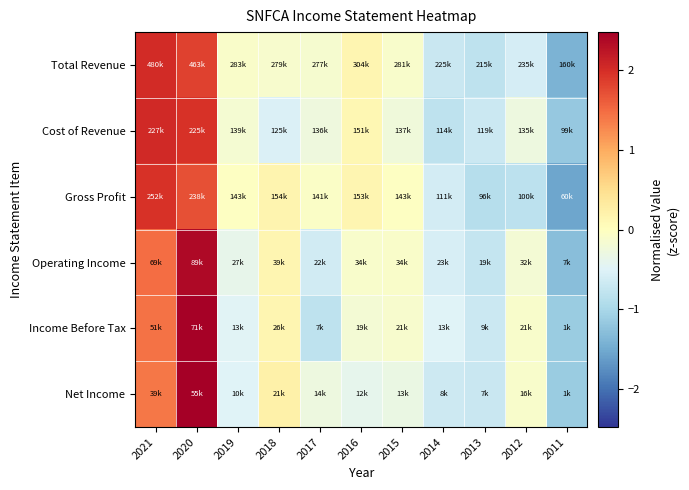

Reading left to right, what are all the values shown in this chart?

Total Revenue: 2021=2.0	2020=1.8	2019=-0.1	2018=-0.1	2017=-0.1	2016=0.1	2015=-0.1	2014=-0.7	2013=-0.8	2012=-0.6	2011=-1.4
Cost of Revenue: 2021=2.0	2020=2.0	2019=-0.2	2018=-0.5	2017=-0.3	2016=0.1	2015=-0.2	2014=-0.8	2013=-0.7	2012=-0.3	2011=-1.2
Gross Profit: 2021=2.0	2020=1.7	2019=-0.0	2018=0.2	2017=-0.1	2016=0.1	2015=-0.0	2014=-0.6	2013=-0.9	2012=-0.8	2011=-1.5
Operating Income: 2021=1.5	2020=2.4	2019=-0.4	2018=0.1	2017=-0.6	2016=-0.1	2015=-0.1	2014=-0.6	2013=-0.8	2012=-0.2	2011=-1.3
Income Before Tax: 2021=1.4	2020=2.4	2019=-0.5	2018=0.1	2017=-0.8	2016=-0.2	2015=-0.1	2014=-0.5	2013=-0.7	2012=-0.1	2011=-1.1
Net Income: 2021=1.4	2020=2.5	2019=-0.5	2018=0.2	2017=-0.3	2016=-0.4	2015=-0.3	2014=-0.7	2013=-0.7	2012=-0.1	2011=-1.1